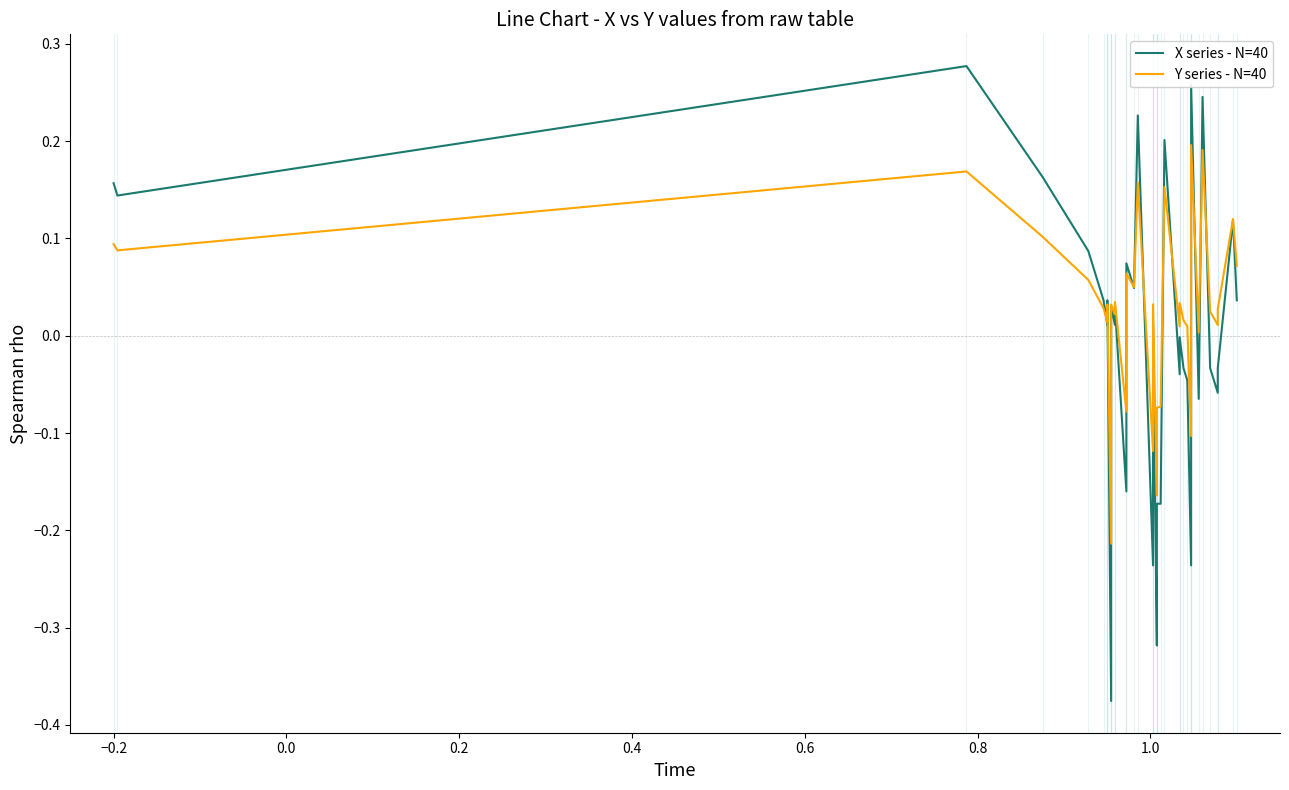

True or false: Y series - N=40 has more than 1 points higher than both neighbors.

True